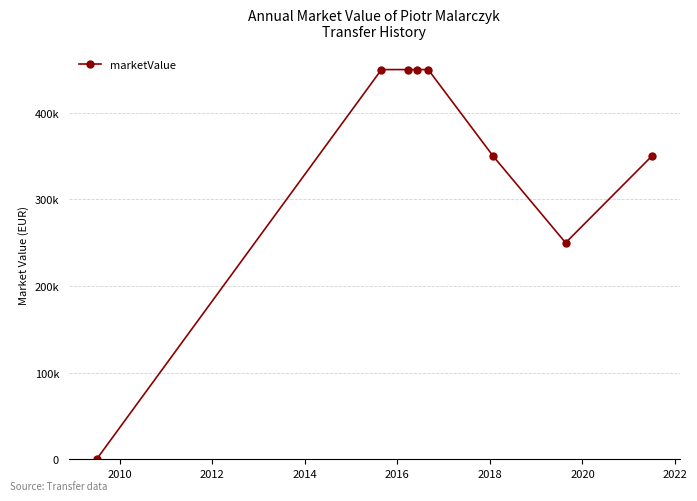

Is this an area chart (filled region under the line)?

No